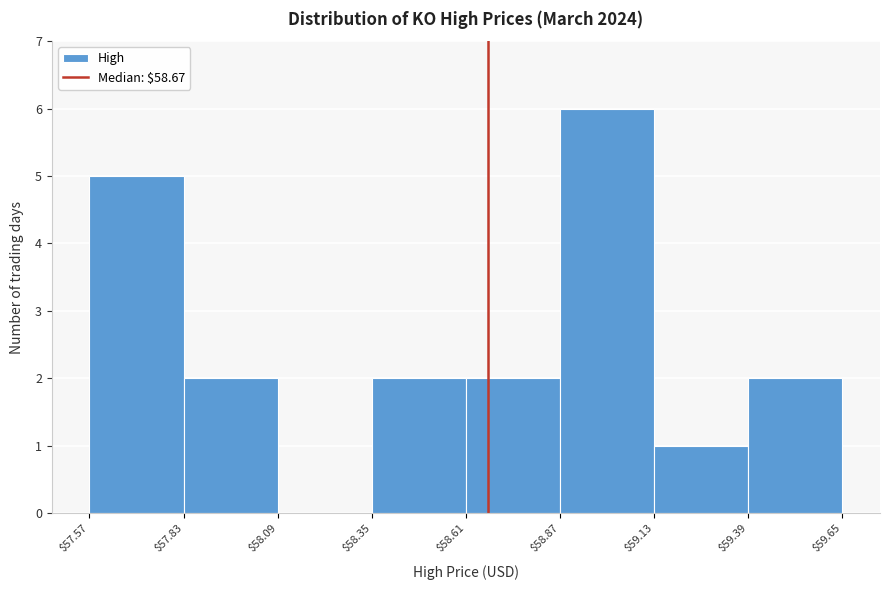

Reading left to right, transcribe this chart: for each bar, give the range it covers on the x-axis and its height. The values are not printed on the chart, so give them approximately, as read against the axis.

$57.57 to $57.83: 5
$57.83 to $58.09: 2
$58.09 to $58.35: 0
$58.35 to $58.61: 2
$58.61 to $58.87: 2
$58.87 to $59.13: 6
$59.13 to $59.39: 1
$59.39 to $59.65: 2